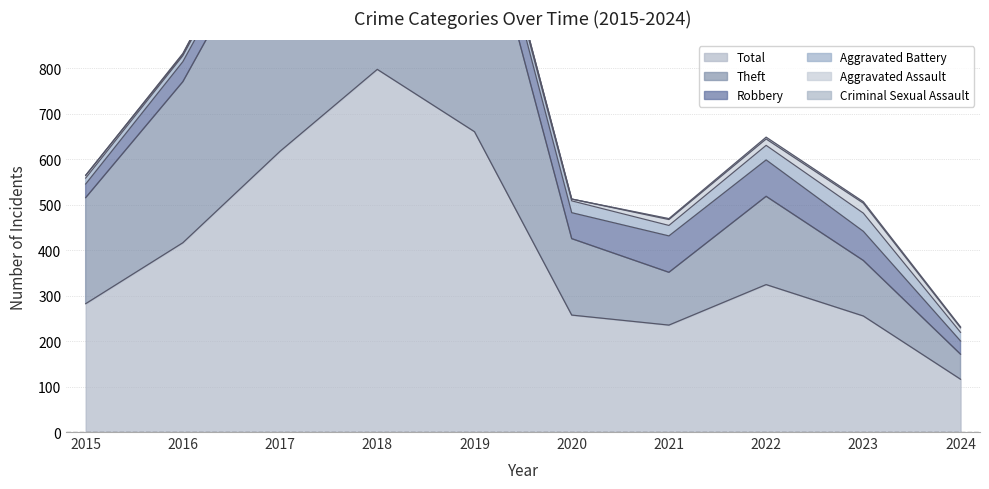

The Total series shows 1160 at 2019. True or false?

False